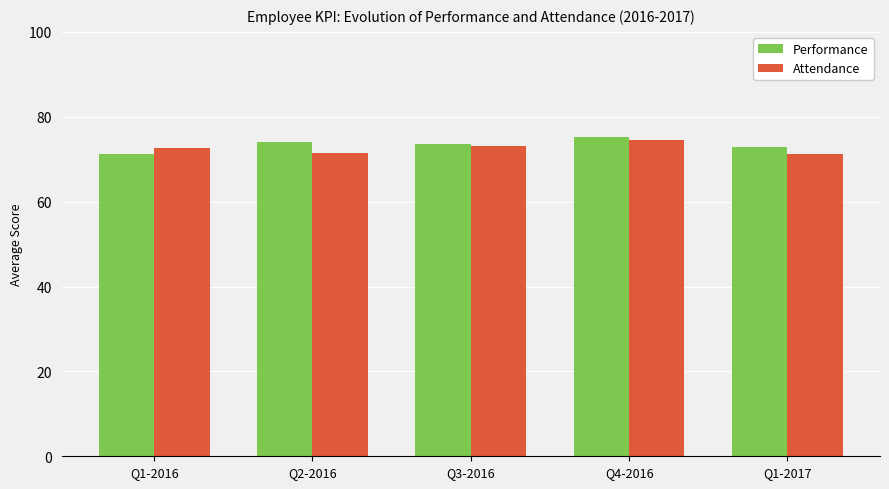

True or false: Performance has a value of 75.2 at Q4-2016.

True